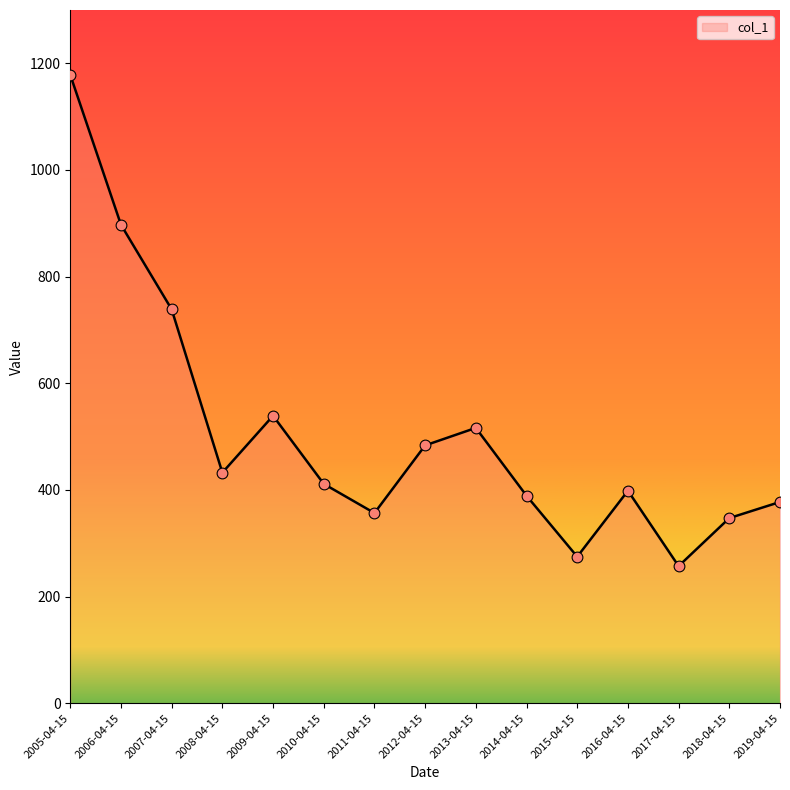

Between 2010-04-15 and 2005-04-15, which is larger?

2005-04-15